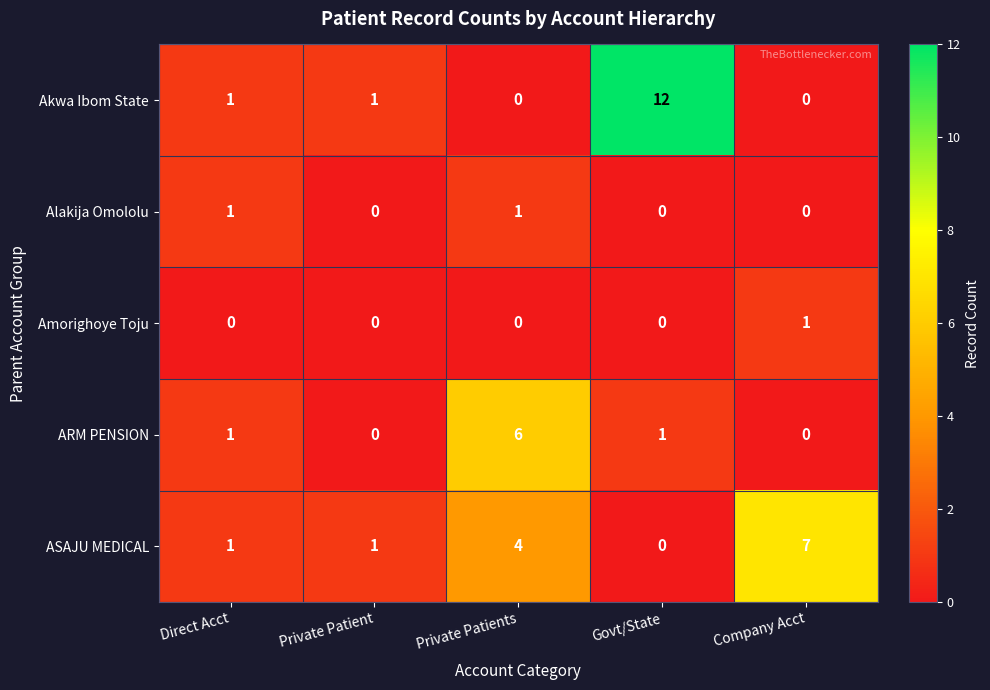

Which series has the largest range (max minus min)?

Akwa Ibom State